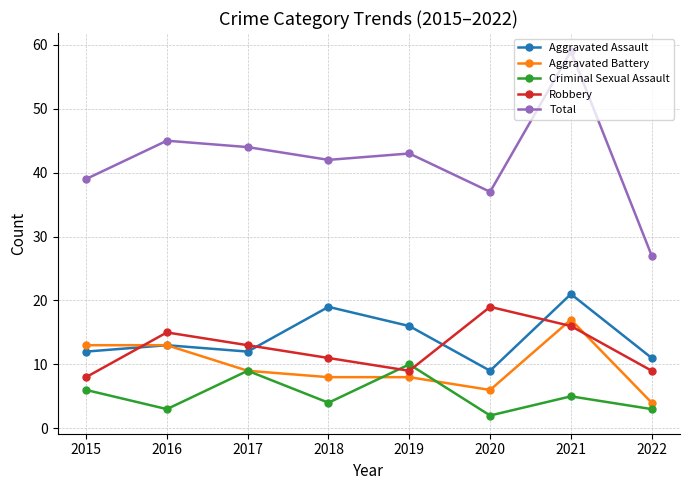

What is the difference between the Total values at 2020 and 2019?

6